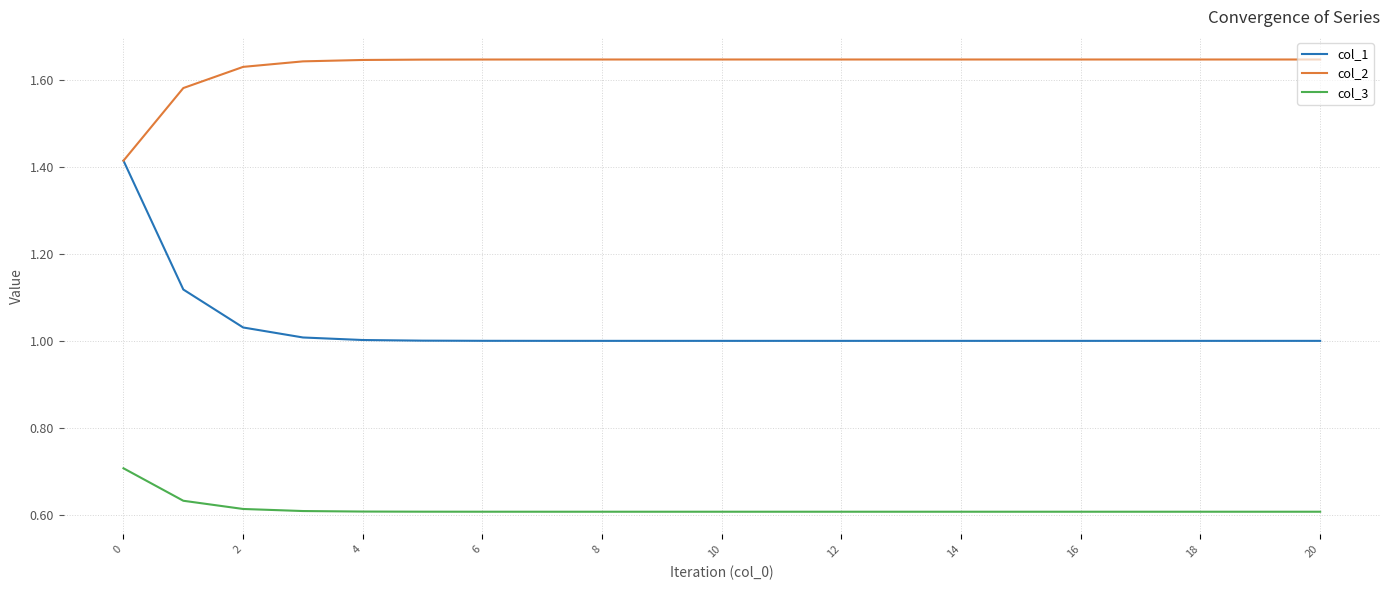

True or false: col_3 and col_2 cross at least once.

False